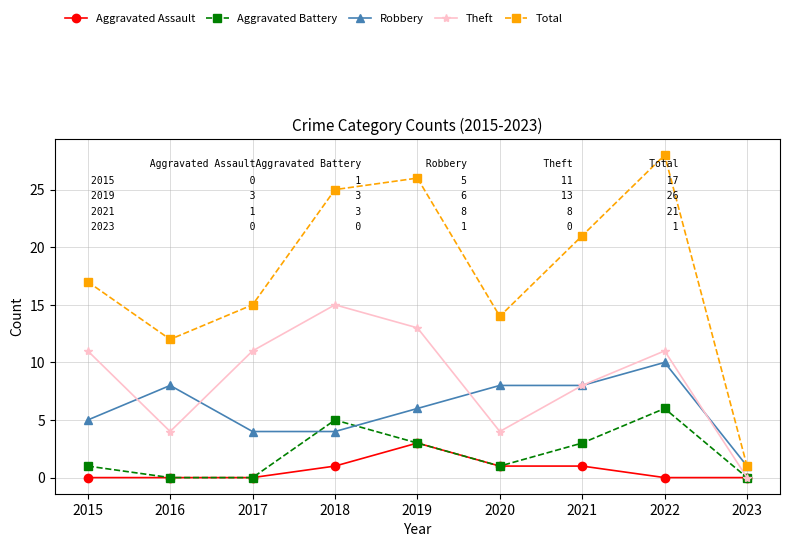

What is the value of the Total point at the 6th from the left?

14